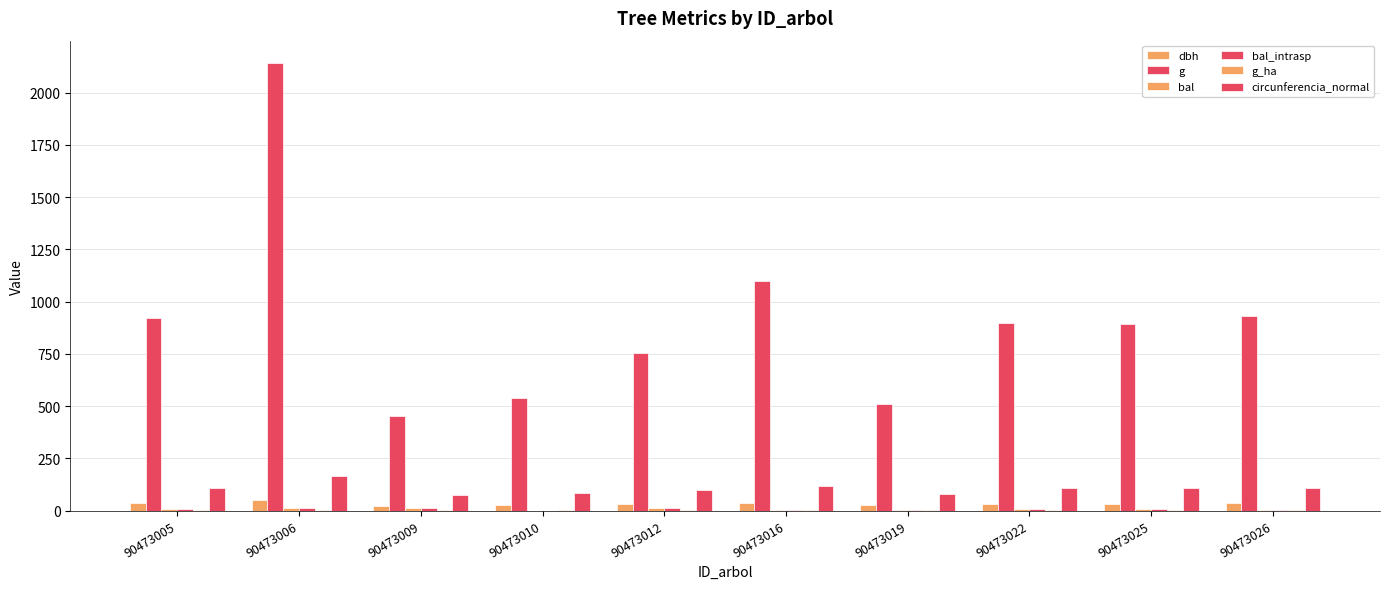

What is the sum of all g_ha values?

13.1